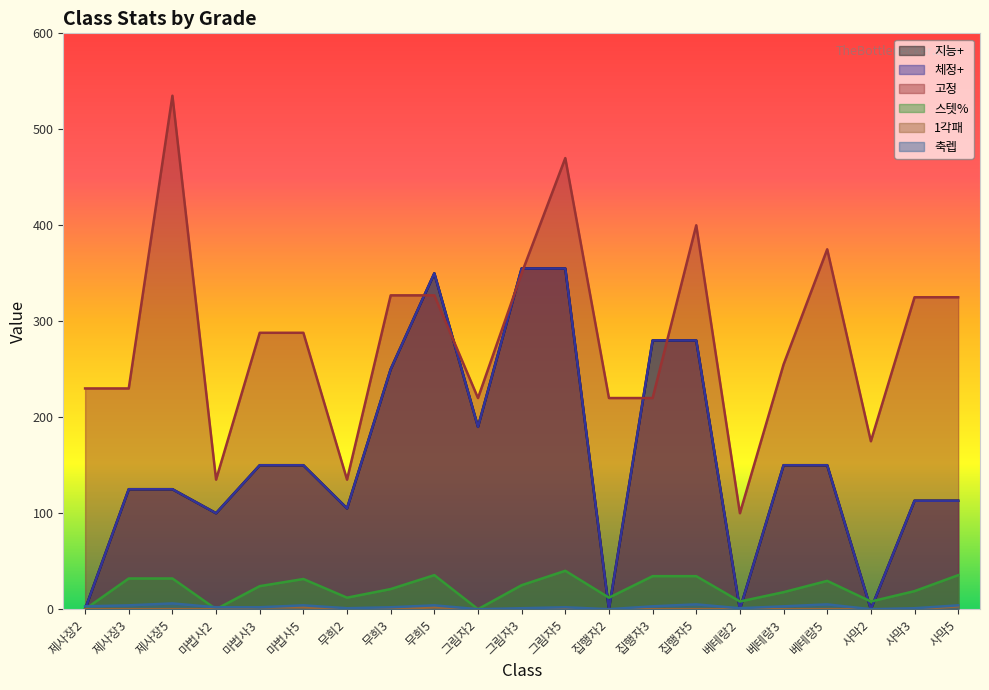

What is the difference between the second highest and second lowest values in the 1각패 series?

2.0